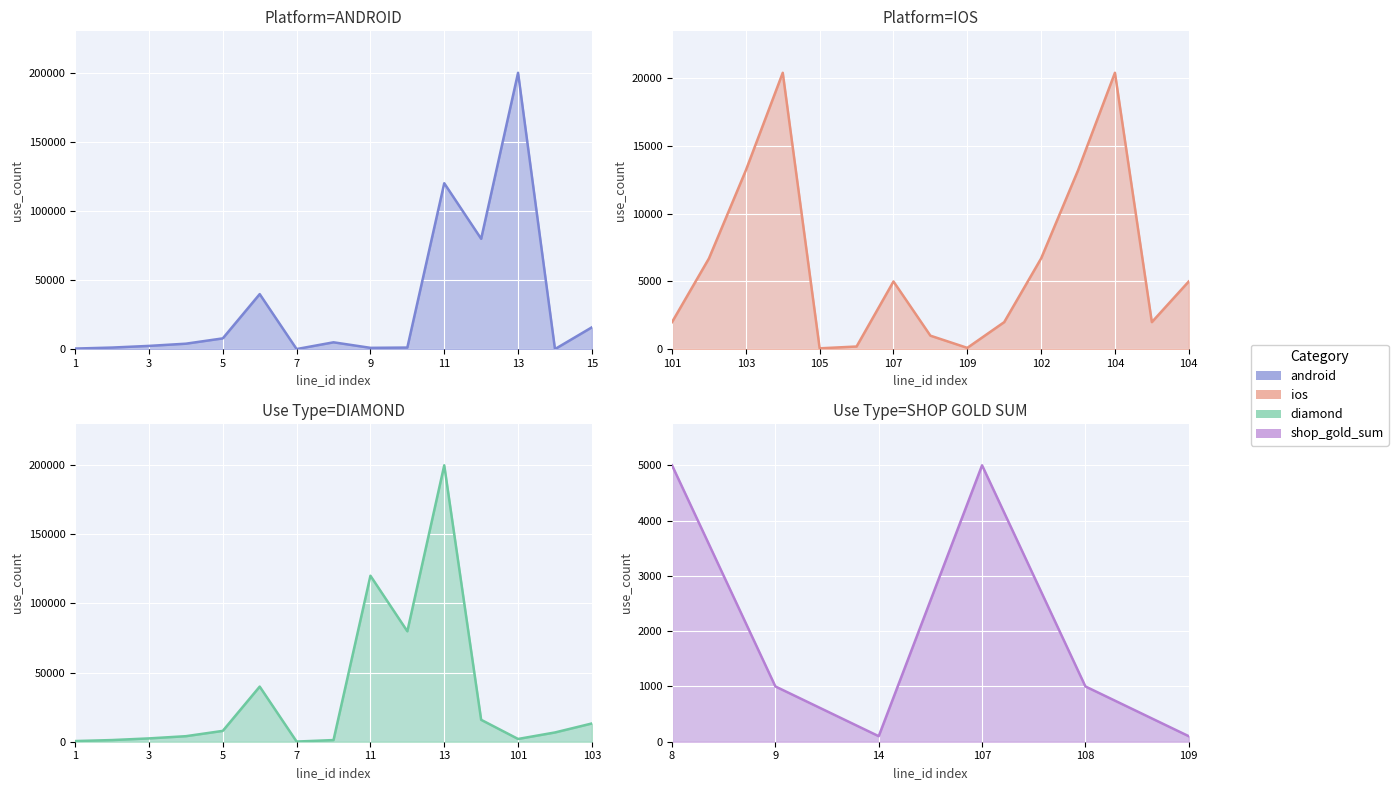

Reading right to left, extract all data points from this chart.

android: 15840	100	199840	79840	120000	1200	1000	5000	120	39840	7840	4000	2400	1200	480
diamond: 13200	6700	2000	15840	199840	79840	120000	1200	120	39840	7840	4000	2400	1200	480